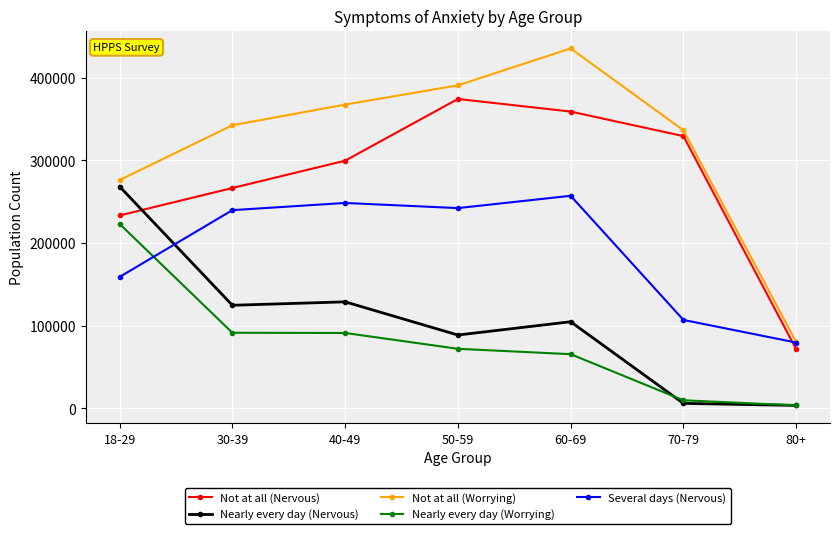

Read the Not at all (Nervous) value at 50-59, to the nearest 50.

374250